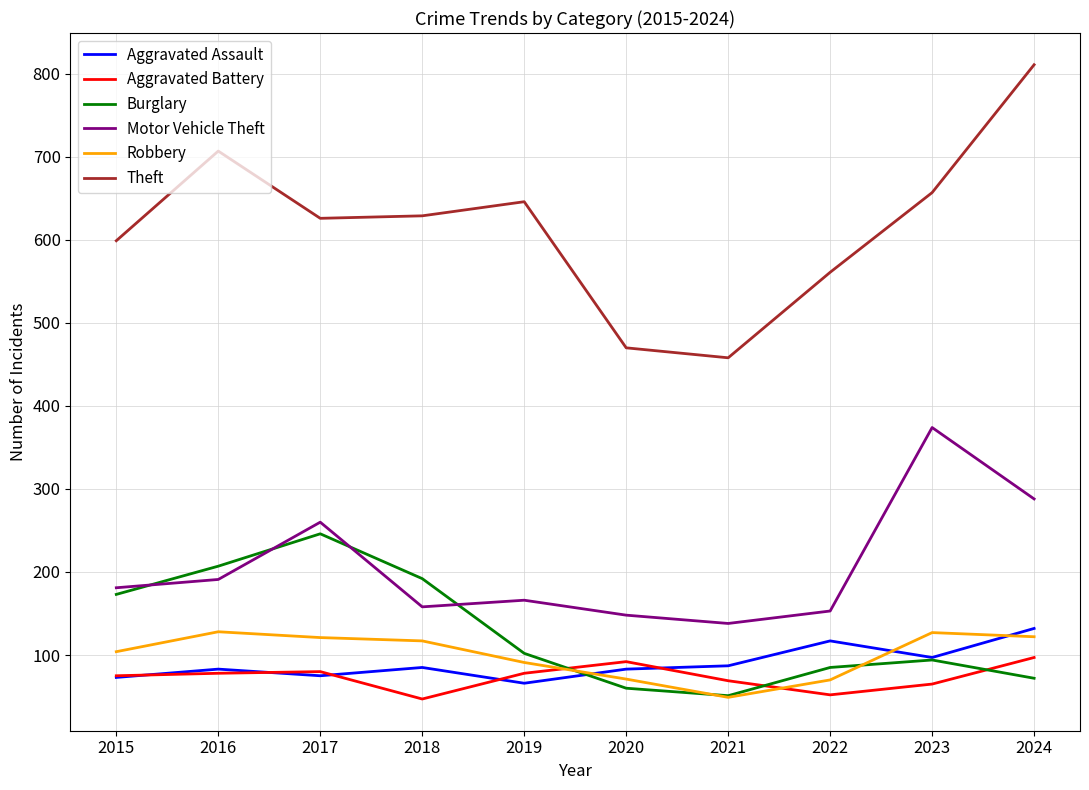

How many interior local peaks does the Aggravated Battery series have?

2